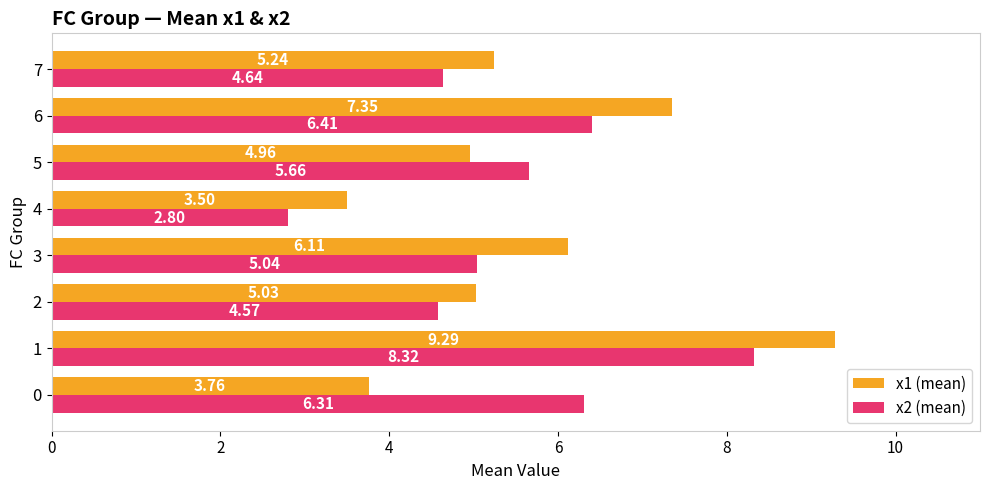

What is the highest value of the x1 (mean) series?

9.3